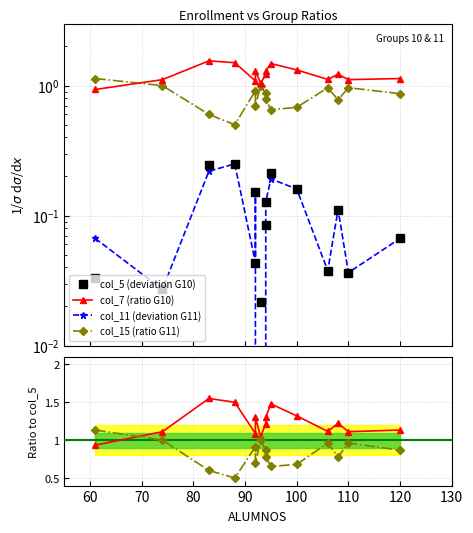

Which series has the largest total across all categories?

col_7 (ratio G10)